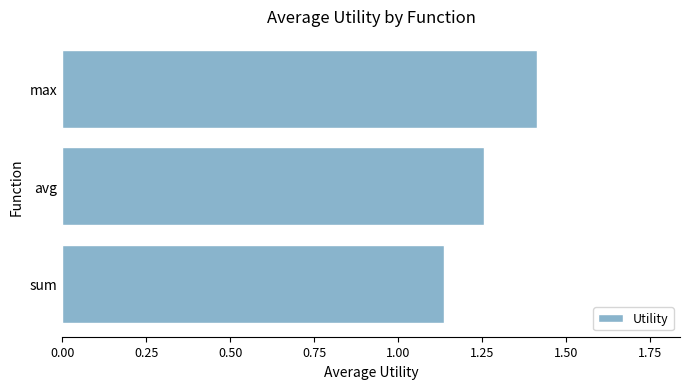

What is the greatest value displayed?

1.4